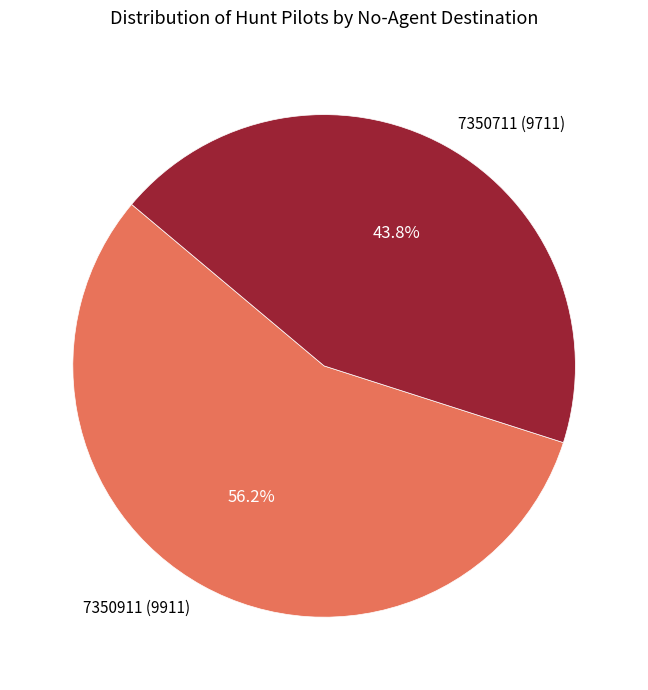

What is the largest slice in the pie chart?

7350911 (9911)